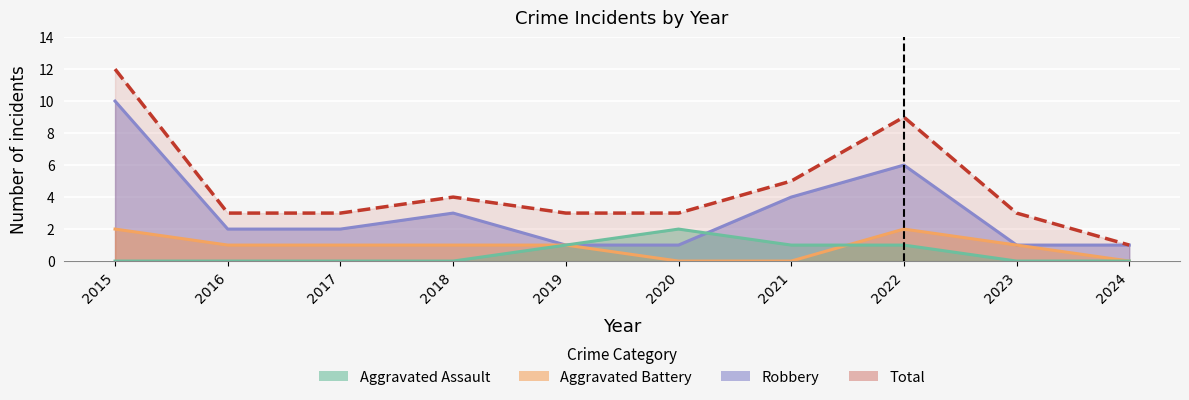

Rank the series by their maximum value, from highest to lowest.

Total, Robbery, Aggravated Assault, Aggravated Battery